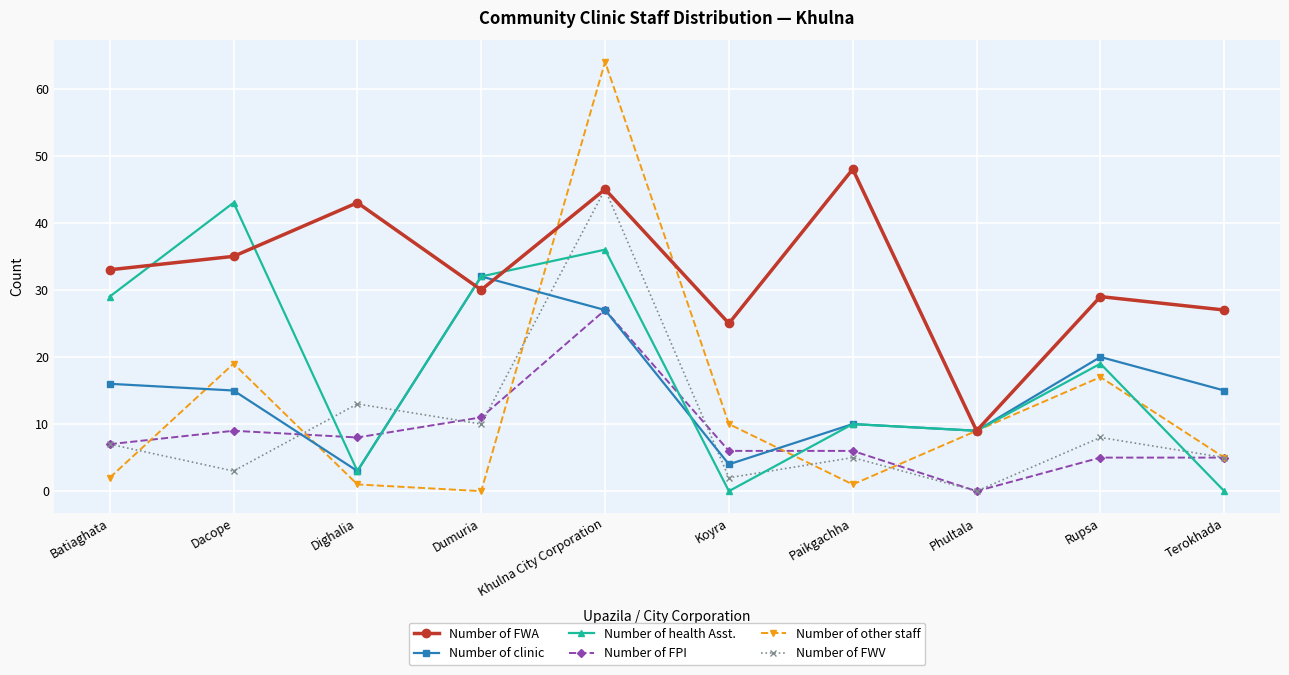

Is this an area chart (filled region under the line)?

No